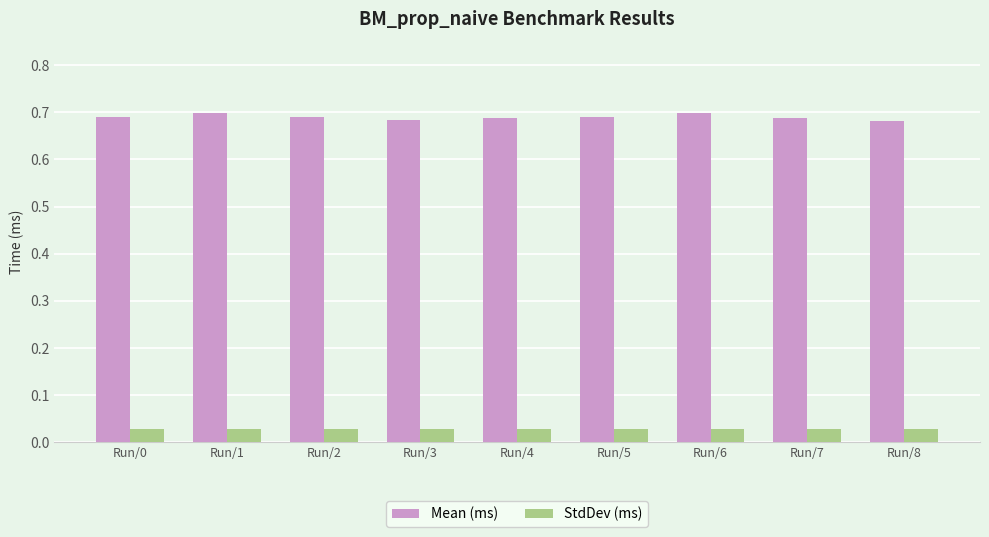

How many Mean (ms) values are between 0 and 1?

9